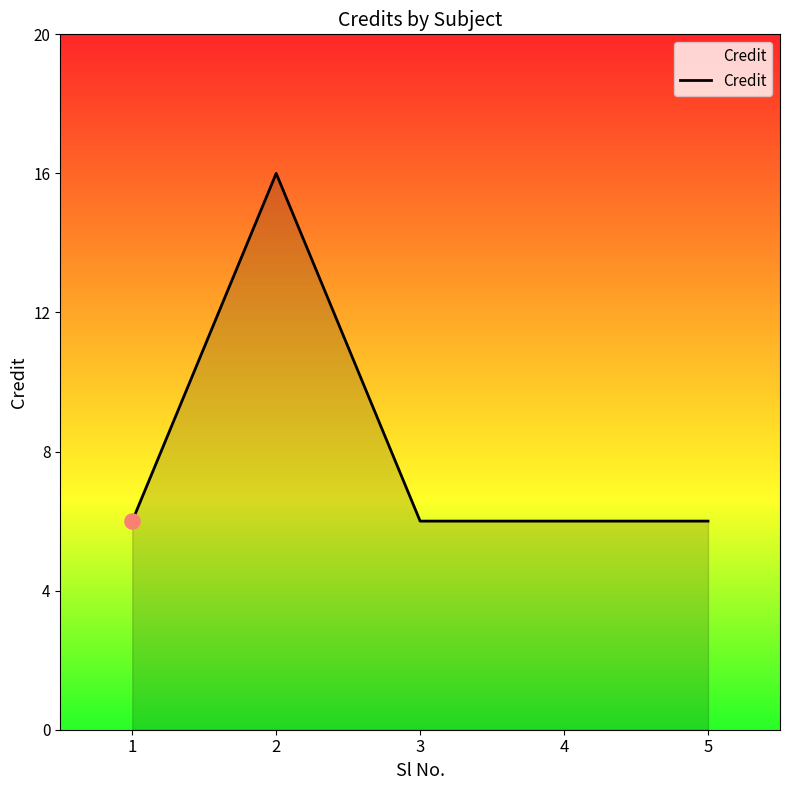

Approximately how many times larger is the value at 1 compared to 5?

1.0